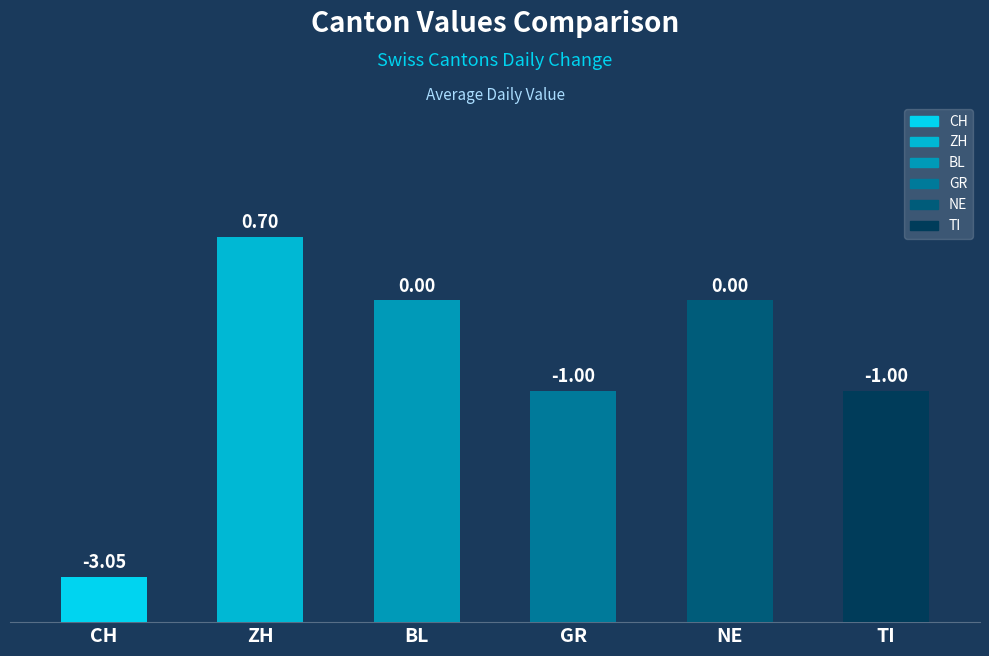

Reading left to right, list all the values displayed in this chart.

CH=0.5	ZH=4.2	BL=3.5	GR=2.5	NE=3.5	TI=2.5